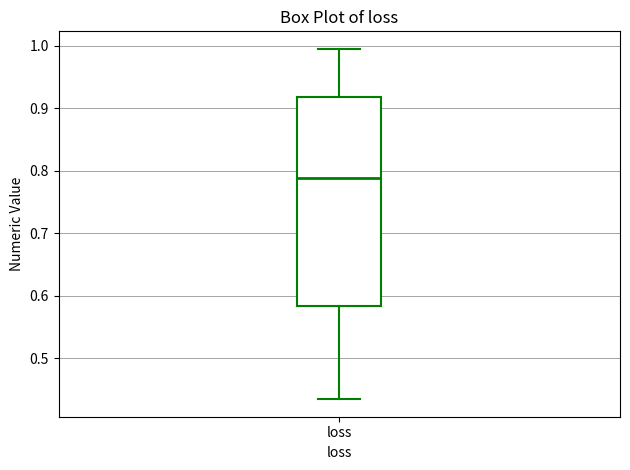

Read this box plot against the y-axis: the position of the median line, the range covered by the box, and the ends of both whiskers. The values are not printed on the chart, so give them approximately, as read against the axis.

median 0.79, box 0.58 to 0.92, whiskers 0.43 to 1.00